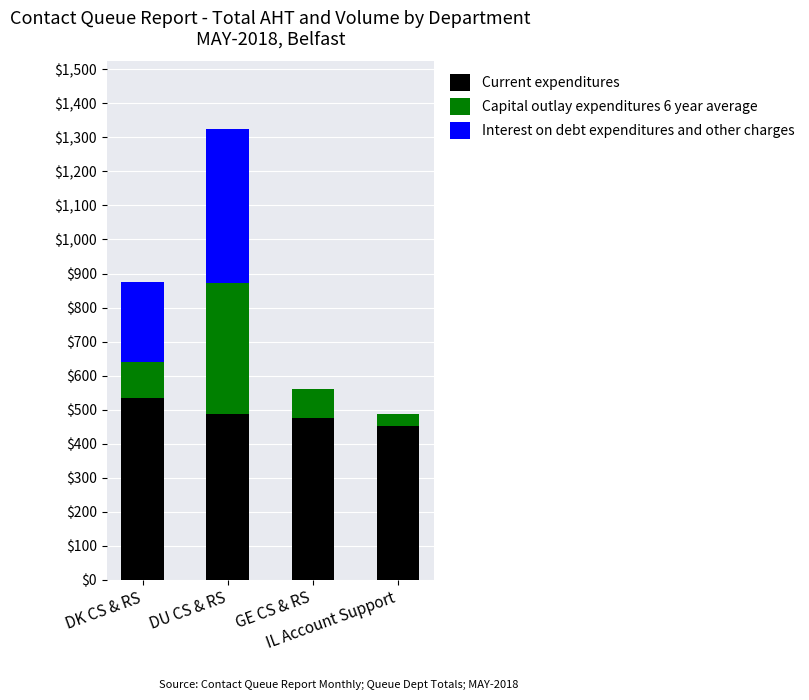

What is the highest value of the Current expenditures series?

535.5